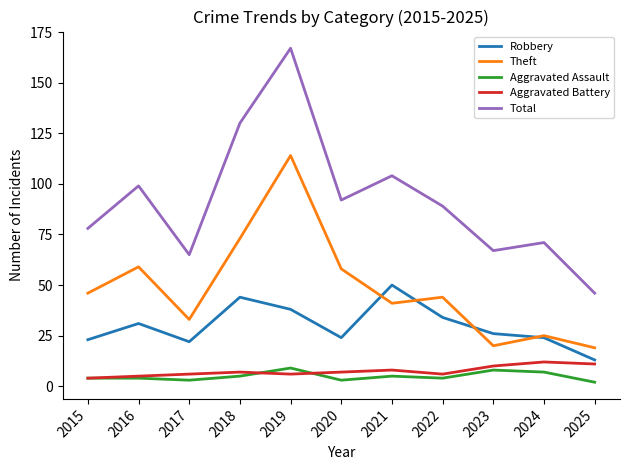

At which label is Total closest to 106?

2021